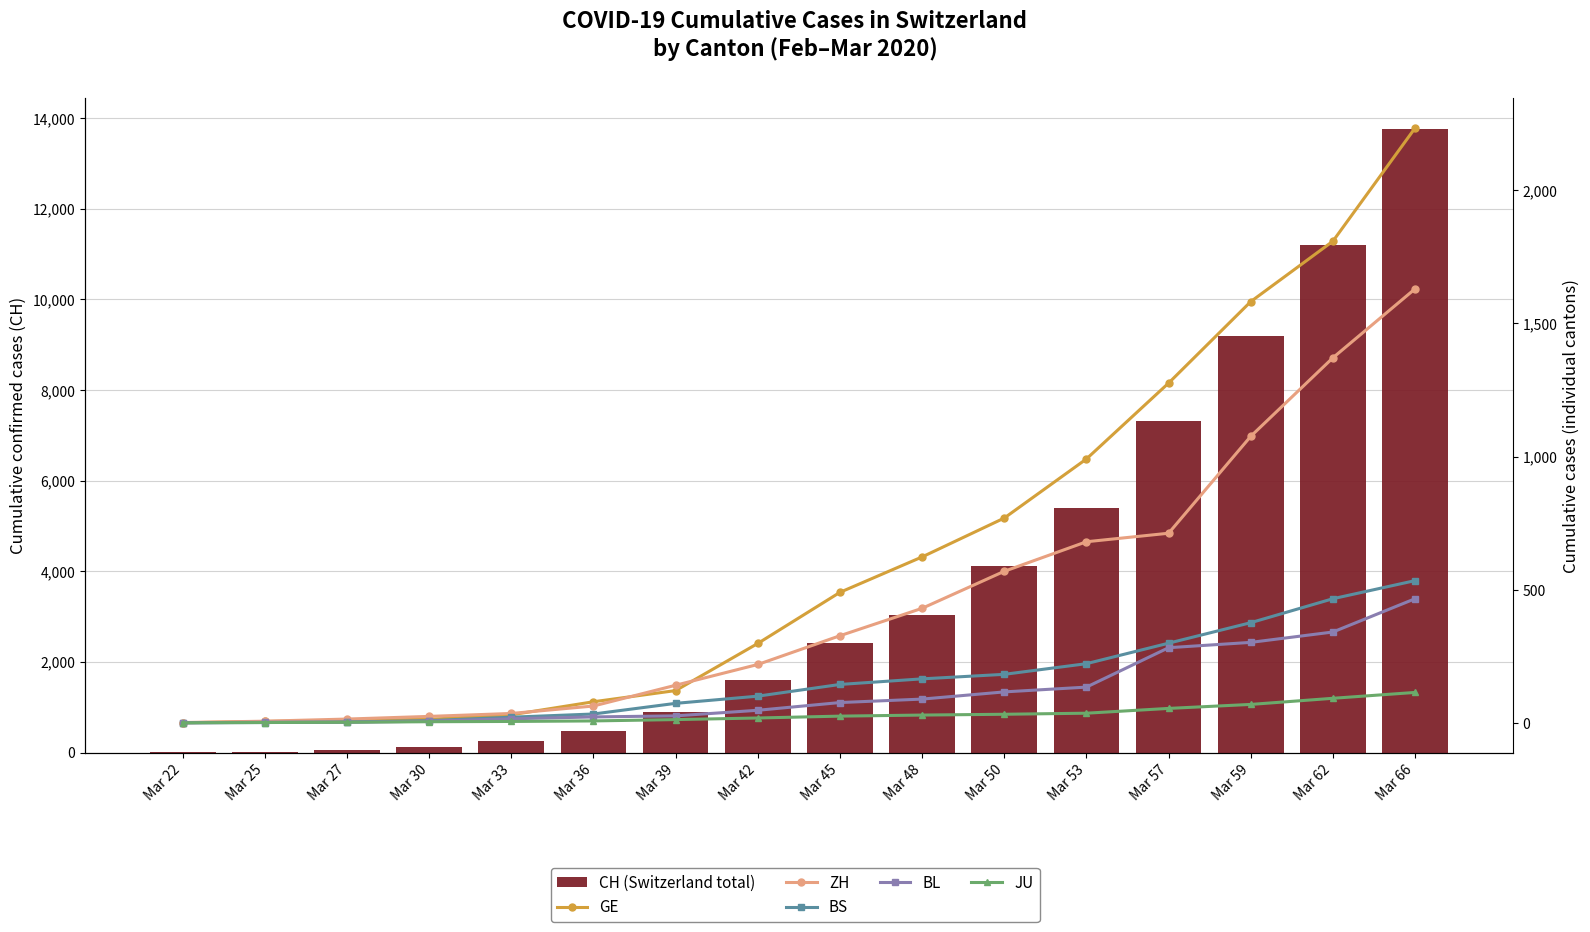

What are all the series names shown in the legend?

CH (Switzerland total), GE, ZH, BS, BL, JU